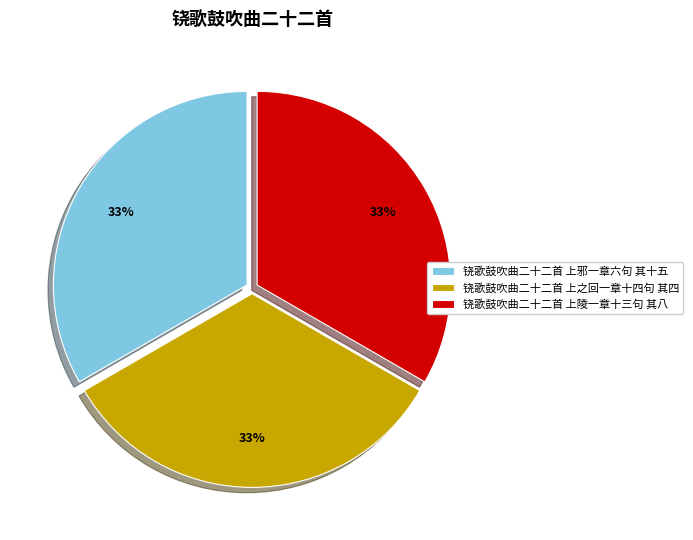

What is the ratio of the value at 铙歌鼓吹曲二十二首 上邪一章六句 其十五 to the value at 铙歌鼓吹曲二十二首 上陵一章十三句 其八?

1.0